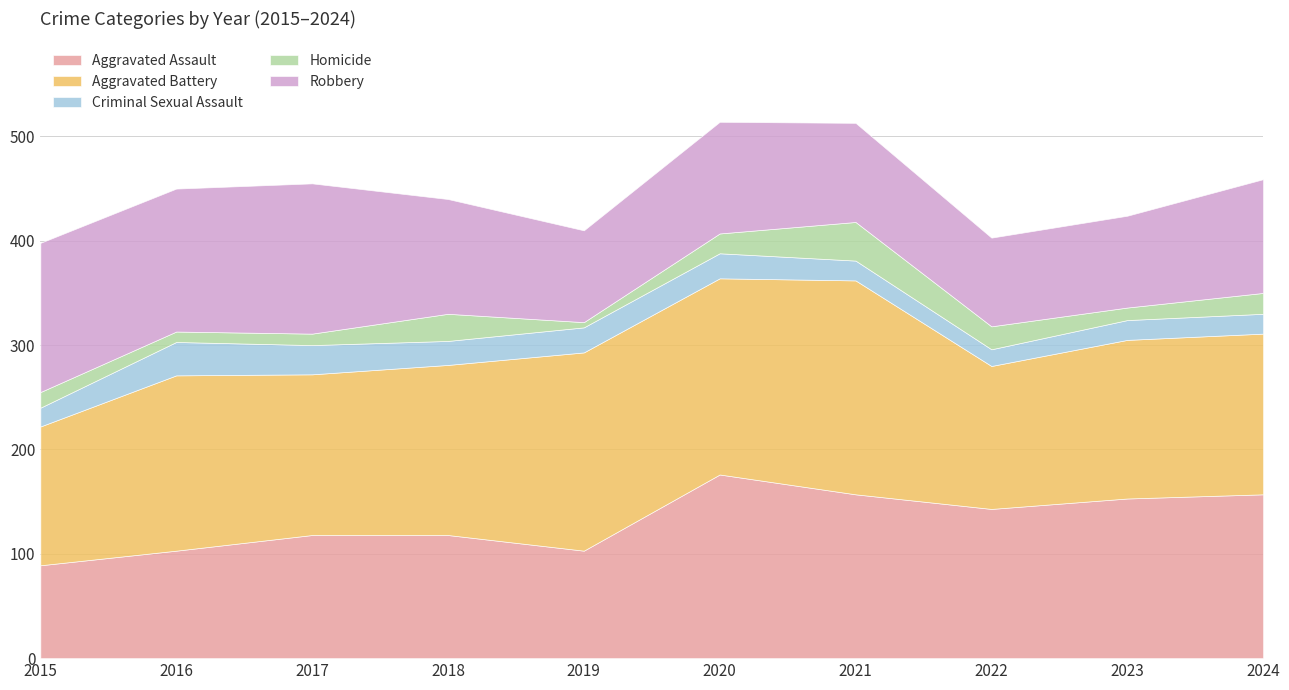

What is the approximate value of Aggravated Assault at 2016?

103